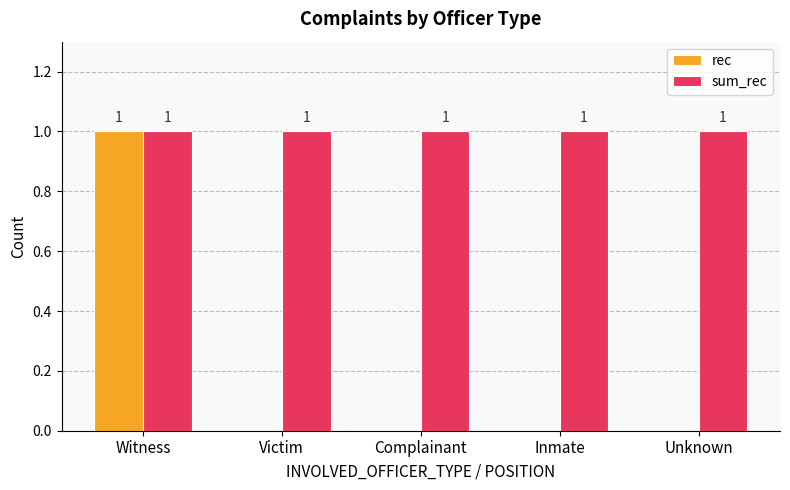

What is the sum of all sum_rec values?

5